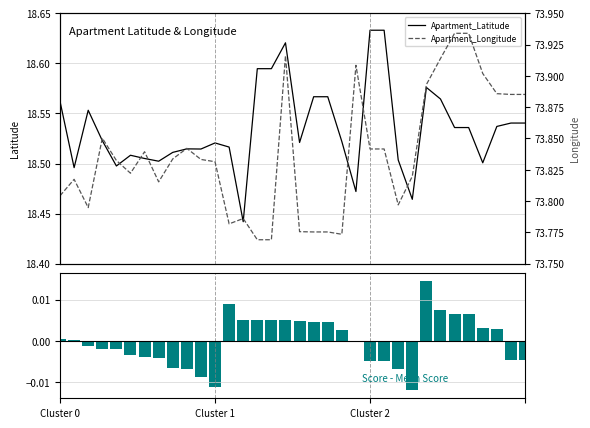

Which series changed the most between 3 and 16?

Apartment_Latitude